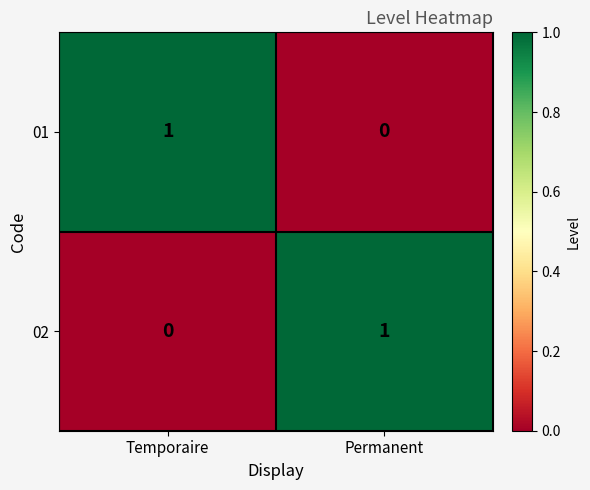

Reading left to right, list all the values displayed in this chart.

01: Temporaire=1	Permanent=0
02: Temporaire=0	Permanent=1